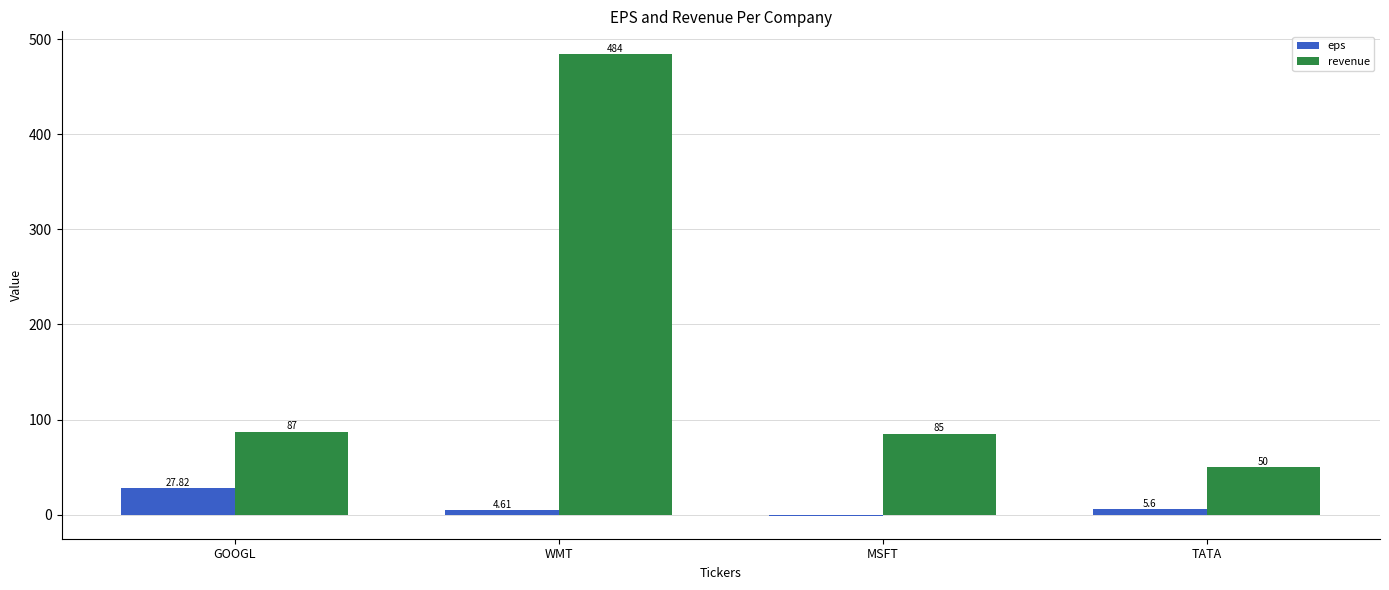

What is the sum of the revenue values at MSFT and WMT?

569.0